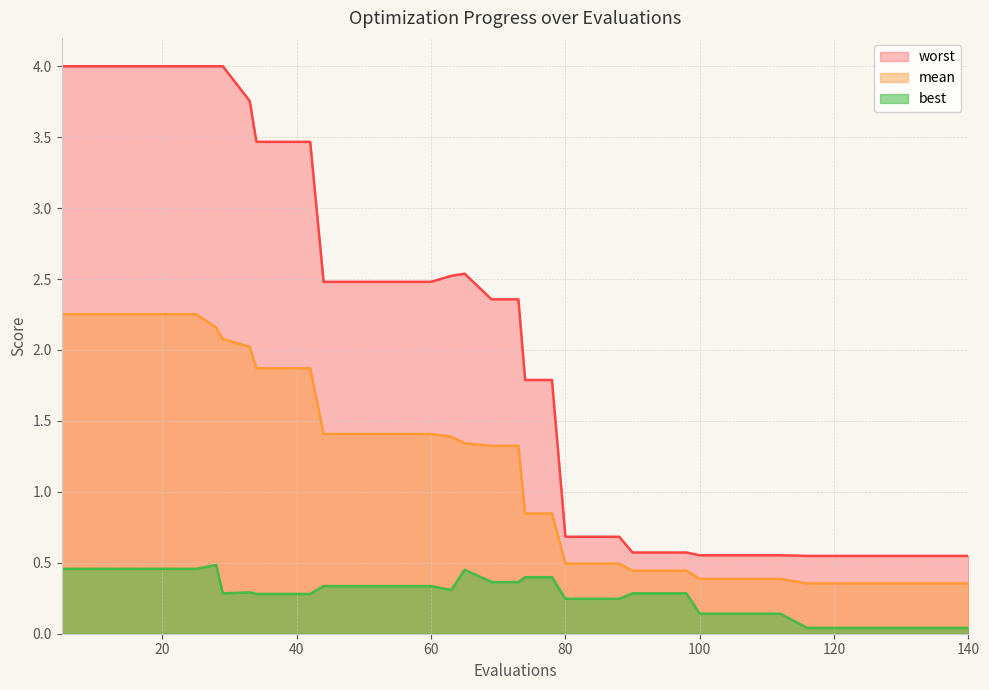

Reading left to right, extract all data points from this chart.

mean: 5=2.3	9=2.3	13=2.3	17=2.3	21=2.3	25=2.3	28=2.2	29=2.1	33=2.0	34=1.9	38=1.9	42=1.9	44=1.4	48=1.4	52=1.4	56=1.4	60=1.4	63=1.4	65=1.3	69=1.3	73=1.3	74=0.8	78=0.8	80=0.5	84=0.5	88=0.5	90=0.4	94=0.4	98=0.4	100=0.4	104=0.4	108=0.4	112=0.4	116=0.4	120=0.4	124=0.4	128=0.4	132=0.4	136=0.4	140=0.4
best: 5=0.5	9=0.5	13=0.5	17=0.5	21=0.5	25=0.5	28=0.5	29=0.3	33=0.3	34=0.3	38=0.3	42=0.3	44=0.3	48=0.3	52=0.3	56=0.3	60=0.3	63=0.3	65=0.5	69=0.4	73=0.4	74=0.4	78=0.4	80=0.2	84=0.2	88=0.2	90=0.3	94=0.3	98=0.3	100=0.1	104=0.1	108=0.1	112=0.1	116=0.0	120=0.0	124=0.0	128=0.0	132=0.0	136=0.0	140=0.0
worst: 5=4.0	9=4.0	13=4.0	17=4.0	21=4.0	25=4.0	28=4.0	29=4.0	33=3.8	34=3.5	38=3.5	42=3.5	44=2.5	48=2.5	52=2.5	56=2.5	60=2.5	63=2.5	65=2.5	69=2.4	73=2.4	74=1.8	78=1.8	80=0.7	84=0.7	88=0.7	90=0.6	94=0.6	98=0.6	100=0.6	104=0.6	108=0.6	112=0.6	116=0.5	120=0.5	124=0.5	128=0.5	132=0.5	136=0.5	140=0.5